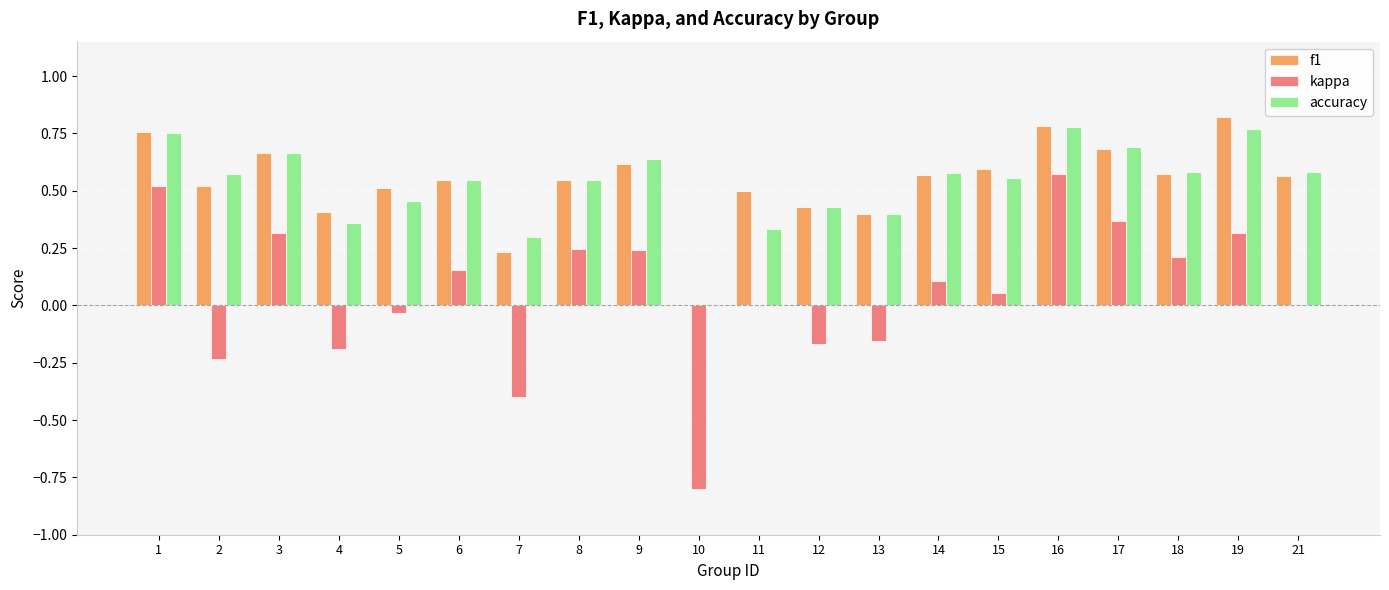

Is it true that kappa equals 0.2 at 3?

False